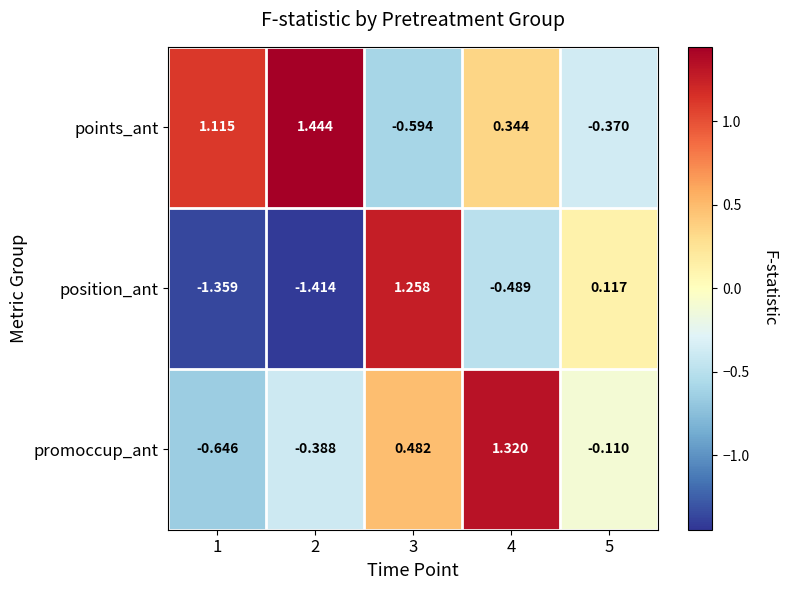

Which series has the largest range (max minus min)?

position_ant